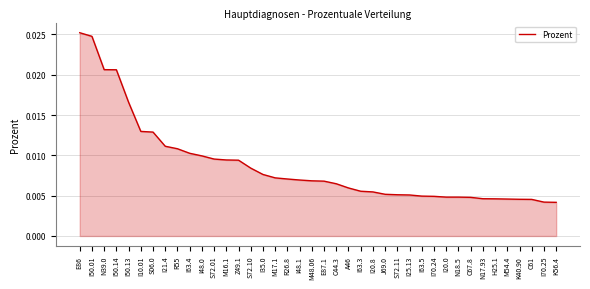

What position from the right is S72.01?

29